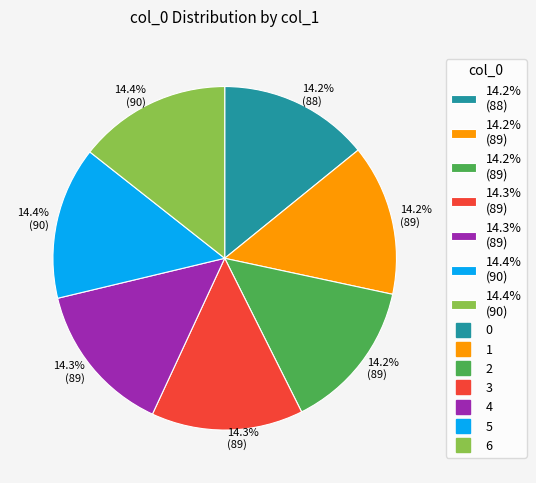

Is there any slice that represents more than half of the pie?

No